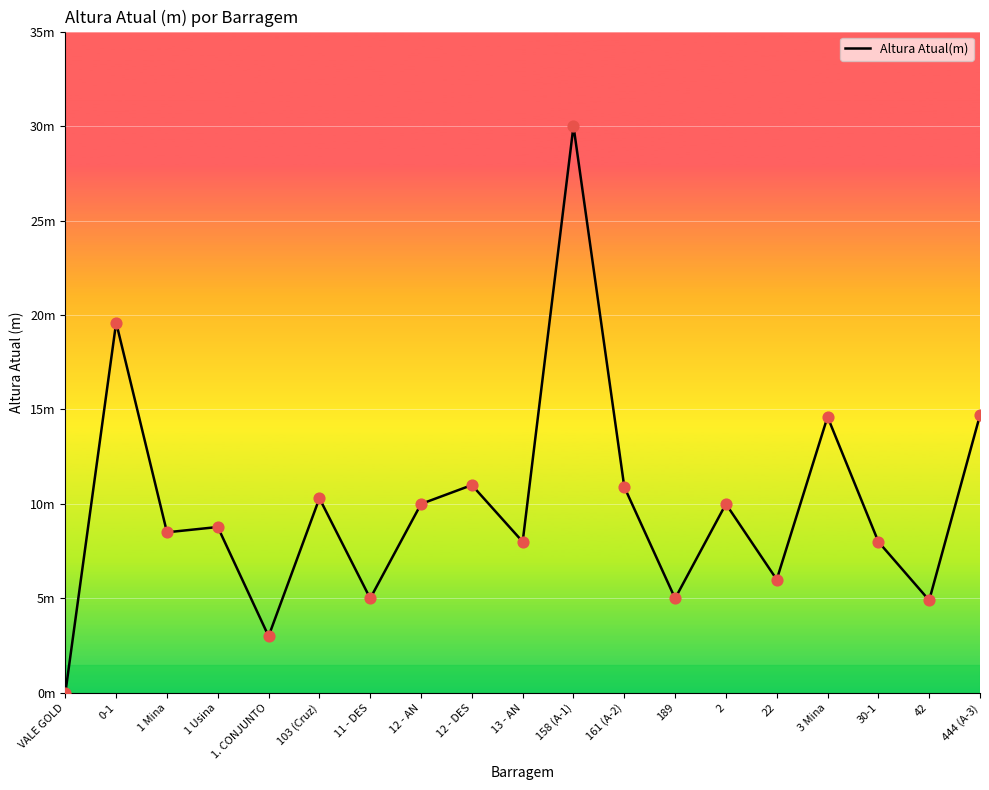

What is the change in value from 13 - AN to 22?

-2.0